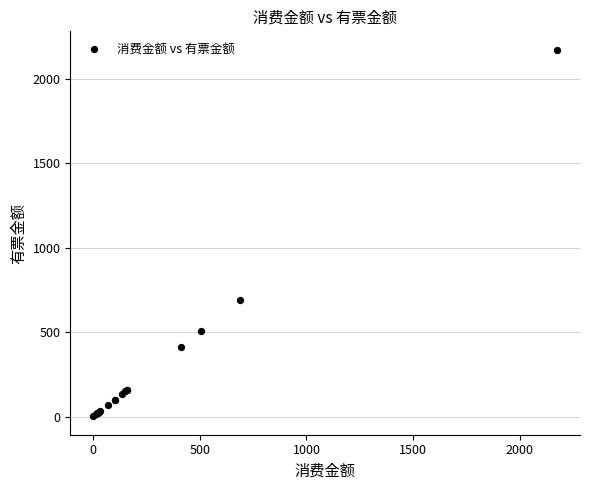

What Y value in the scatter plot is closest to 1087?

690.0